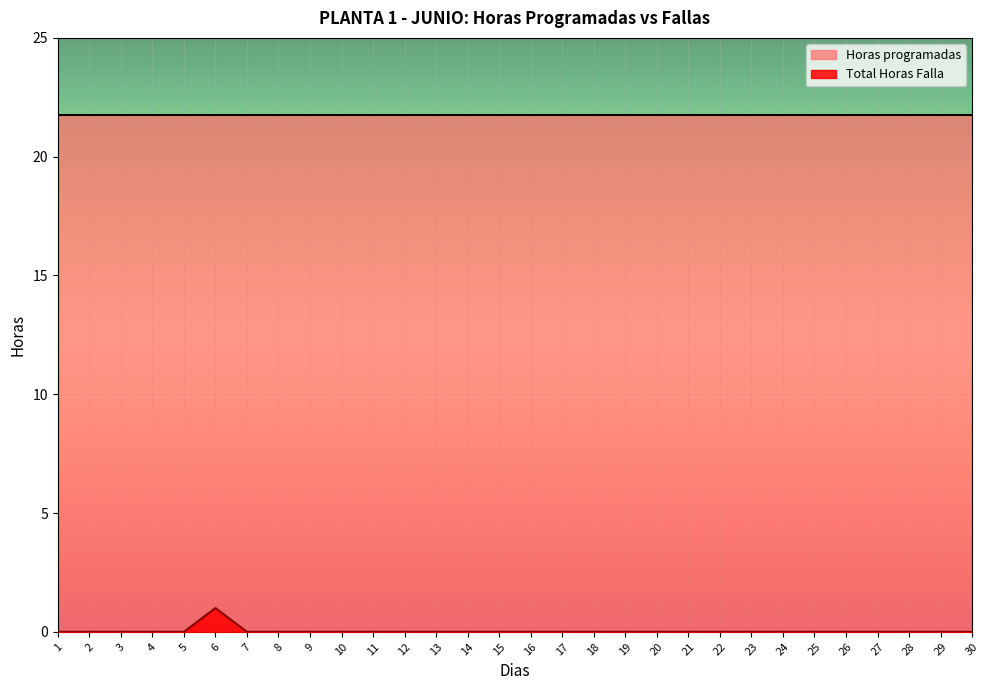

What is the difference between the maximum and minimum values?

1